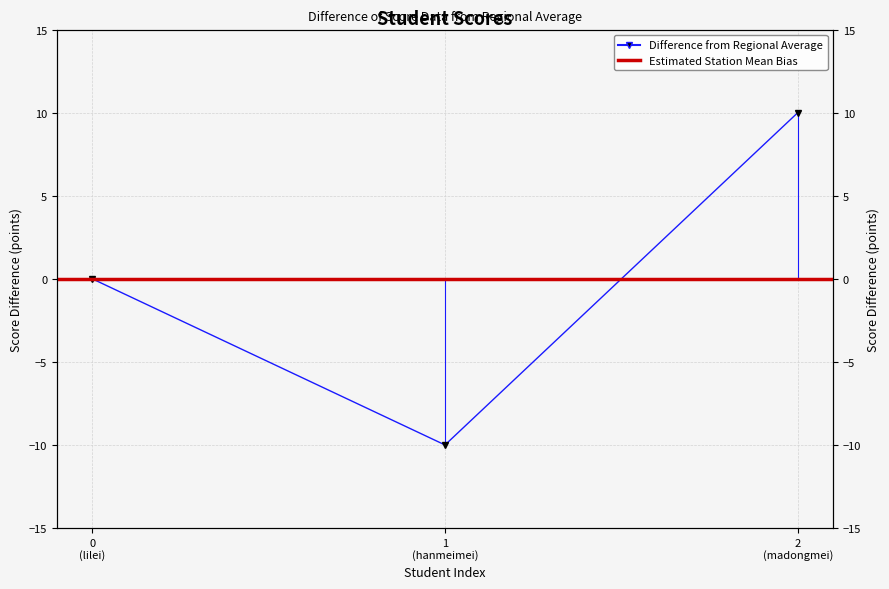

What is the difference between the second highest and minimum values?

10